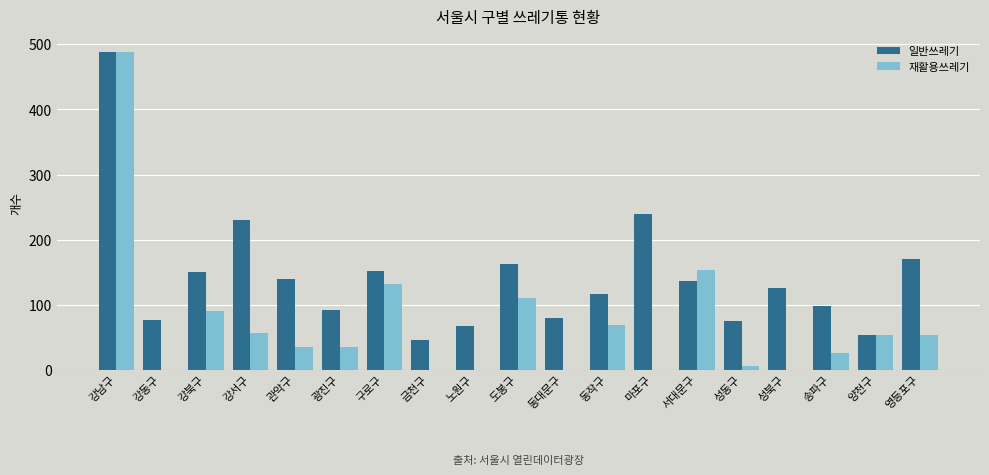

At which category is the sum across all series the highest?

강남구